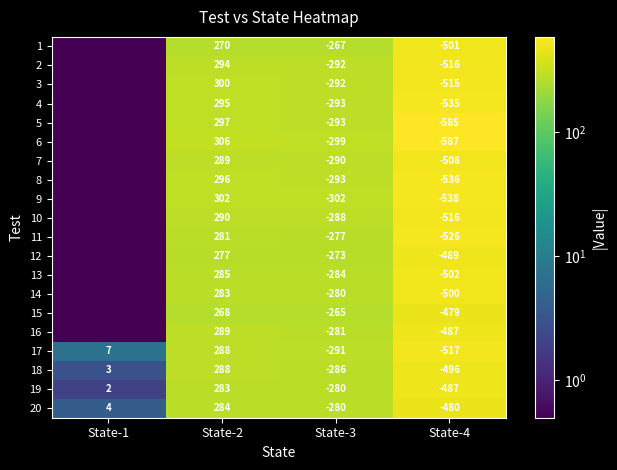

The 6 series shows -587.0 at State-4. True or false?

True